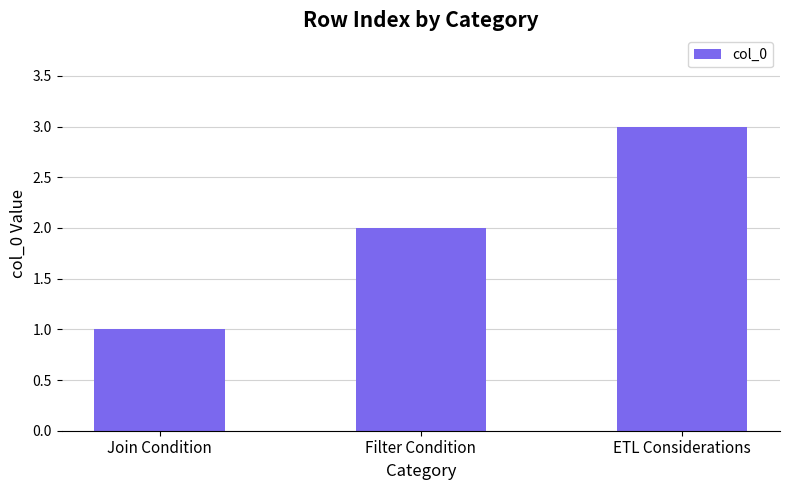

What is the approximate value at ETL Considerations?

3